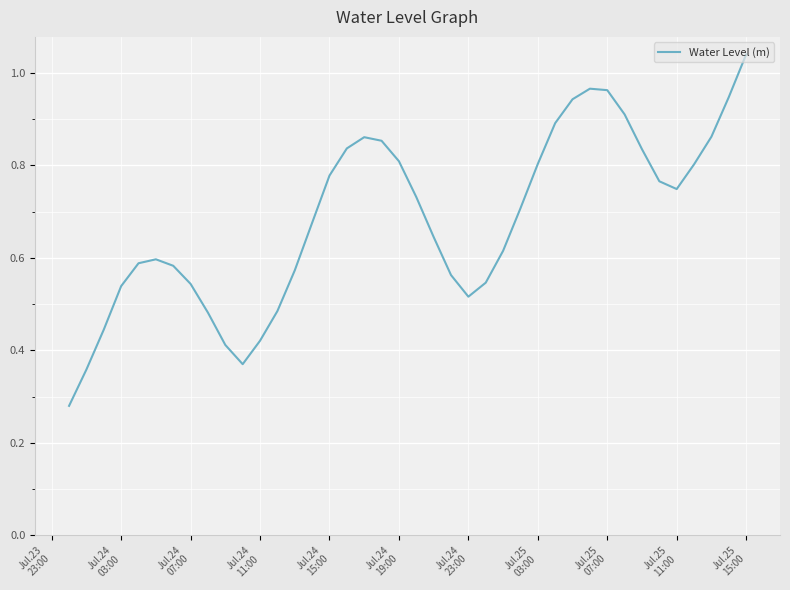

What is the difference between the maximum and minimum values?

0.8